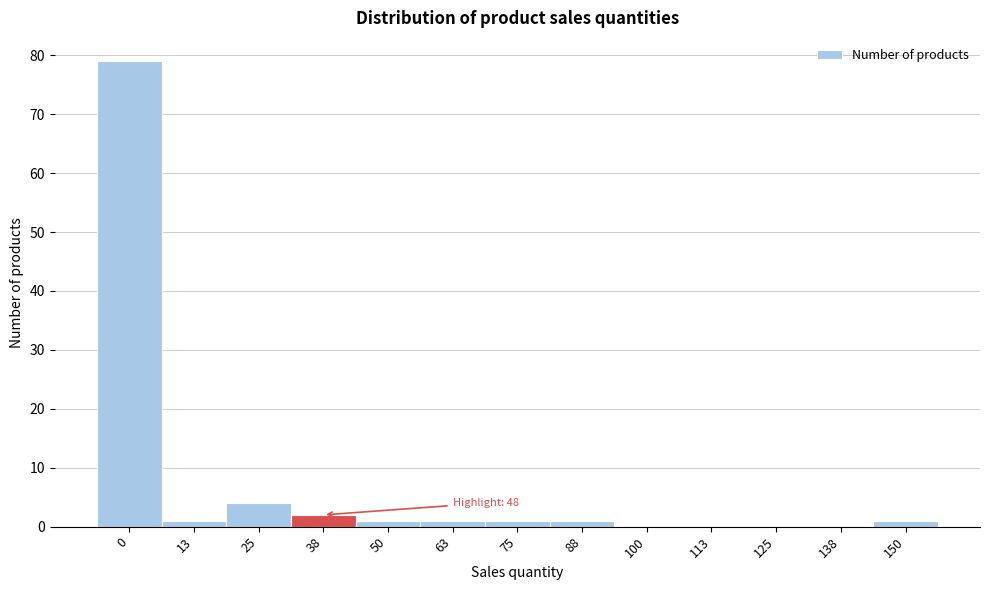

Reading left to right, what are all the values shown in this chart?

0=79	13=1	25=4	38=2	50=1	63=1	75=1	88=1	100=0	113=0	125=0	138=0	150=1